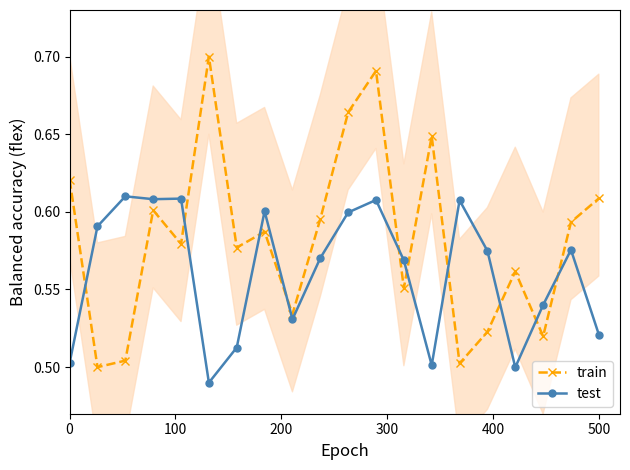

What are all the series names shown in the legend?

train, test